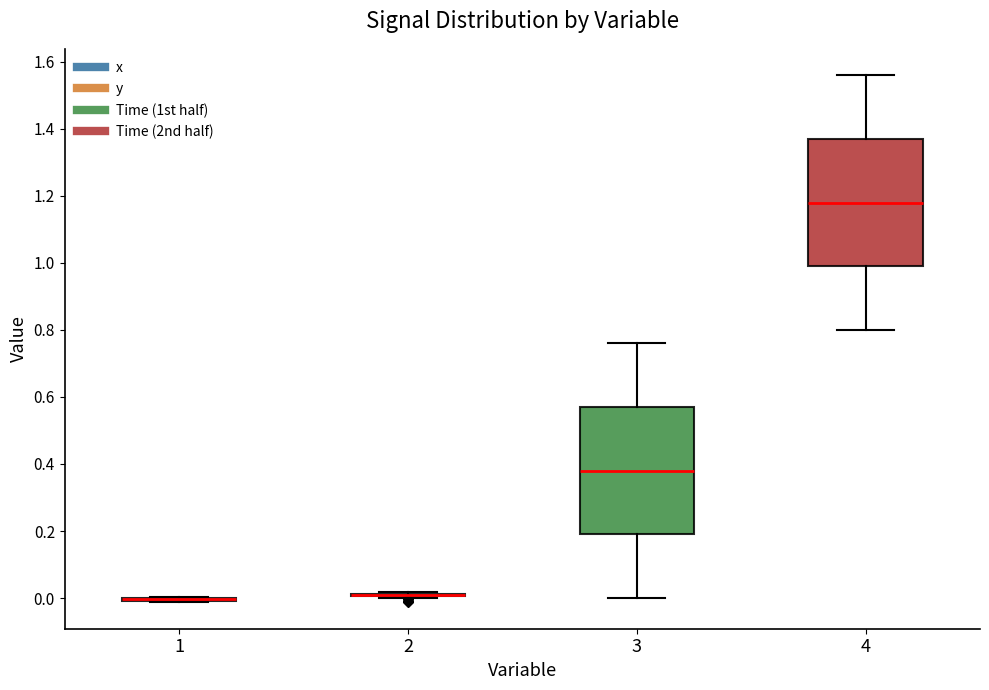

Reading left to right, transcribe this box plot: for each box, give where its median line is, the range the box spans, and where its two whiskers end, as read against the y-axis. The values are not printed on the chart, so give them approximately, as read against the axis.

1: box collapsed to a line at 0.00, whiskers -0.02 to 0.00
2: box collapsed to a line at 0.00, whiskers 0.00 to 0.02
3: median 0.38, box 0.20 to 0.58, whiskers 0.00 to 0.76
4: median 1.18, box 1.00 to 1.38, whiskers 0.80 to 1.56